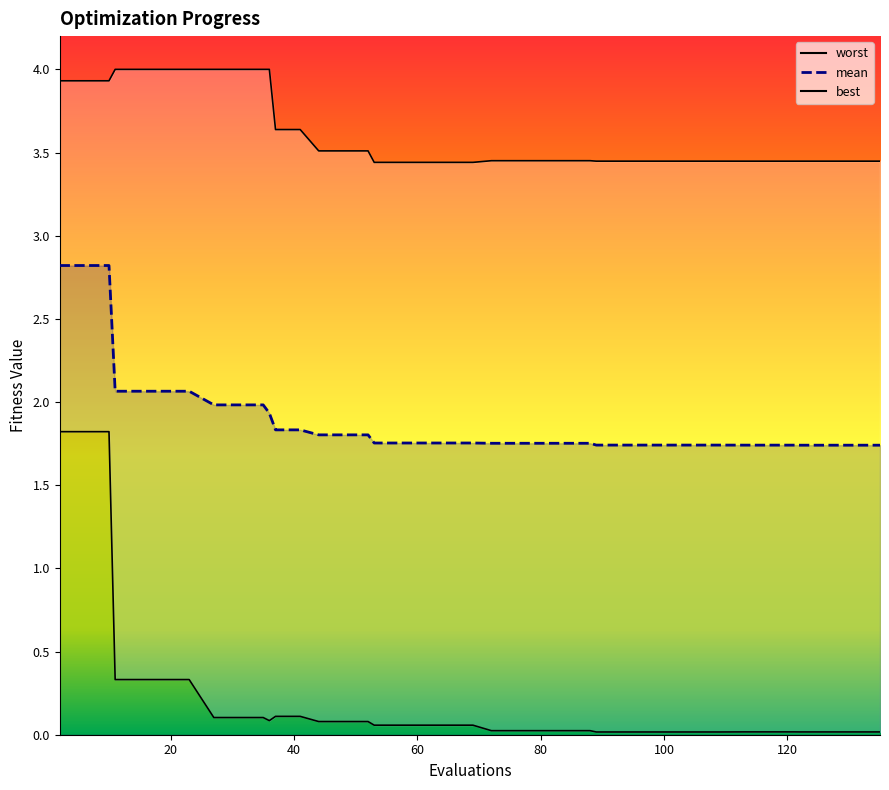

True or false: worst and mean cross at least once.

False